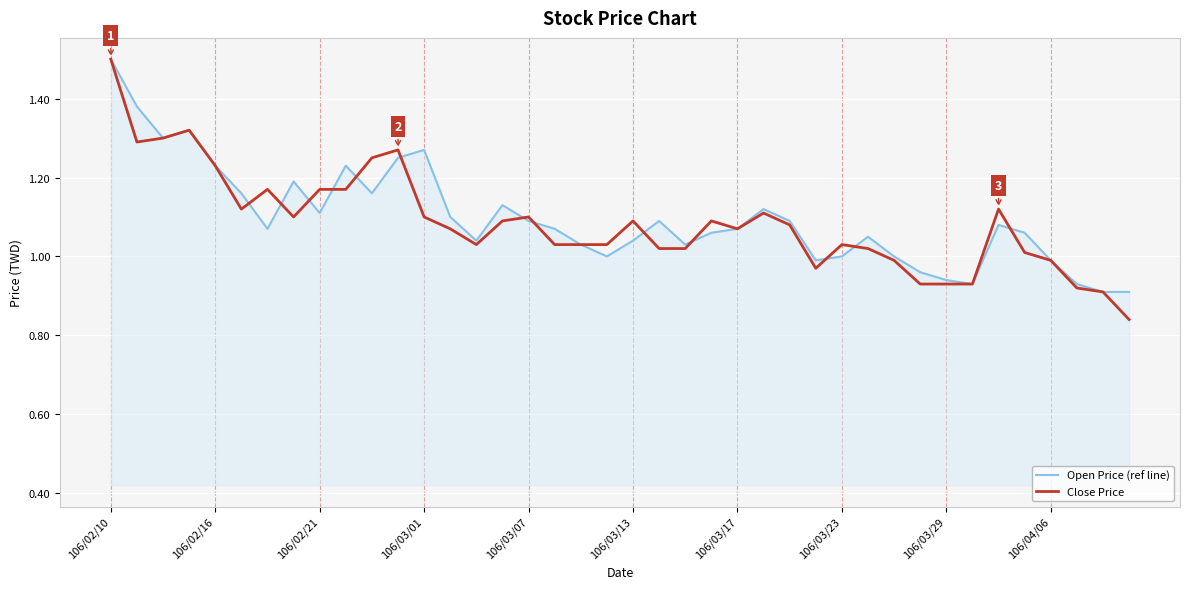

List the series in order of their overall mean, highest first.

Open Price (ref line), Close Price